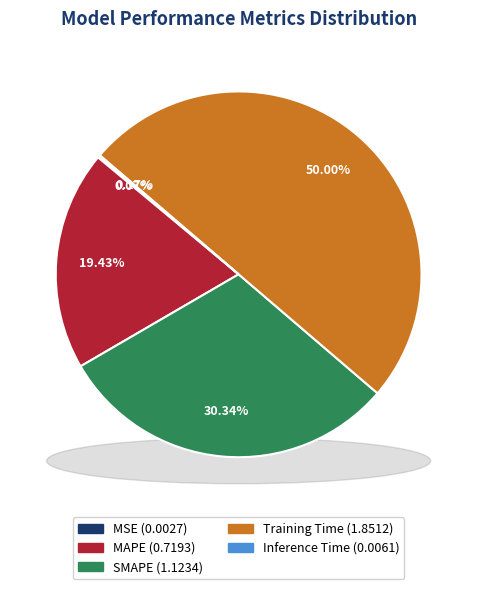

Is MAPE the majority of the pie?

No